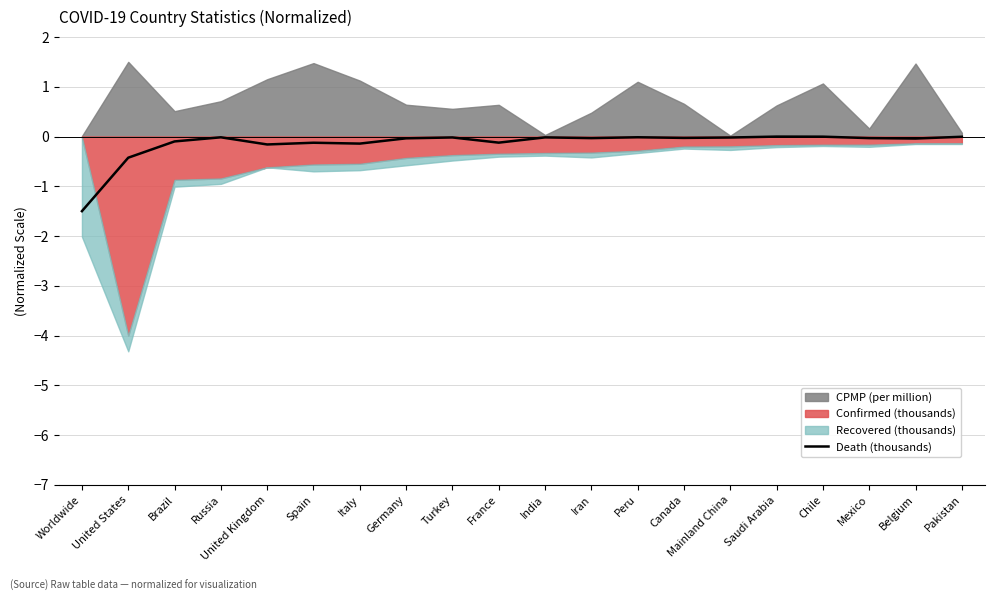

Between Iran and India, which is larger?

India